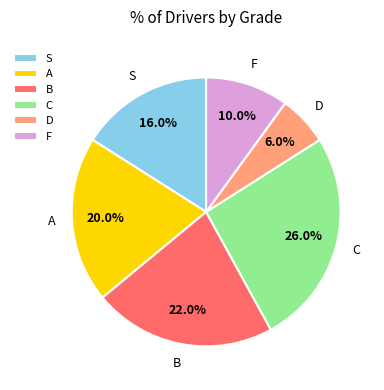

To the nearest percent, what percentage of the pie is D?

6%